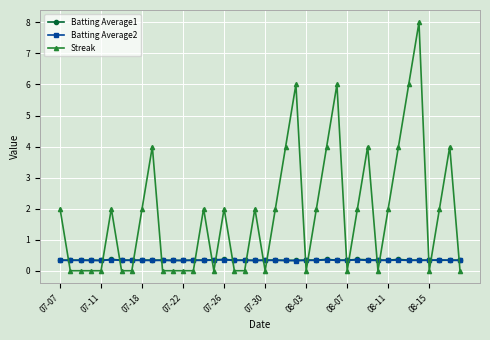

Which series has the largest total across all categories?

Streak